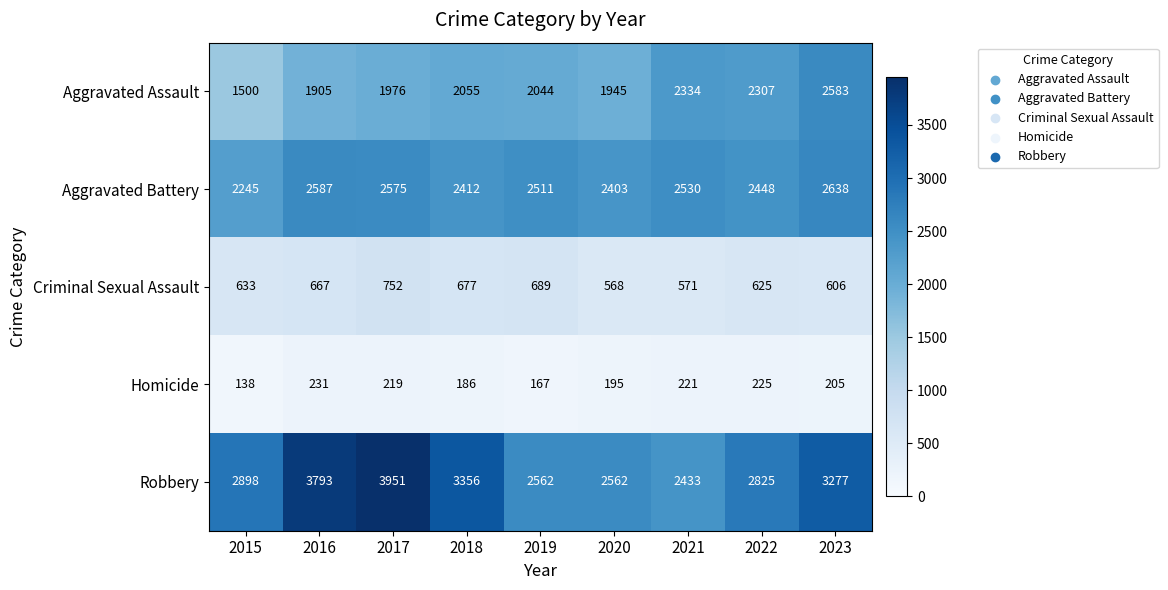

Which label corresponds to the smallest value in the chart?

2015